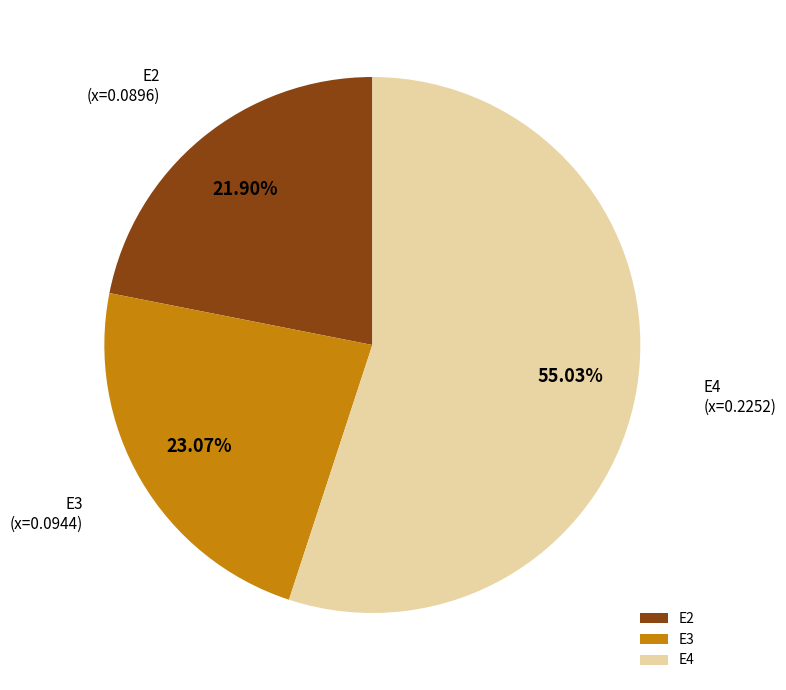

To the nearest percent, what portion does E2 represent?

22%